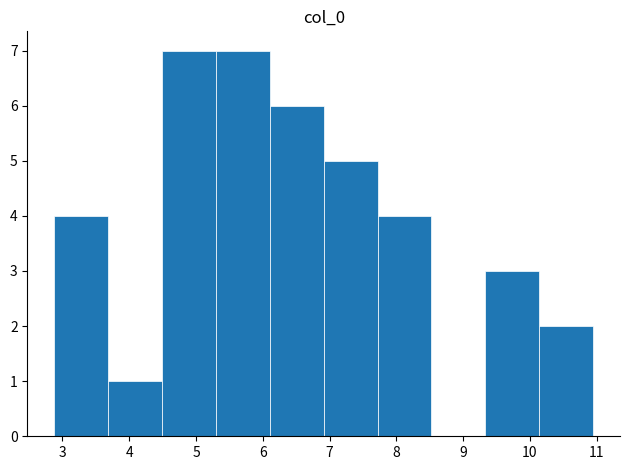

How tall is the bar that spans 6.1 to 6.9 on the x-axis? Neither the bar edges nor the heights are printed on the chart, so give them approximately, as read against the axes.

6